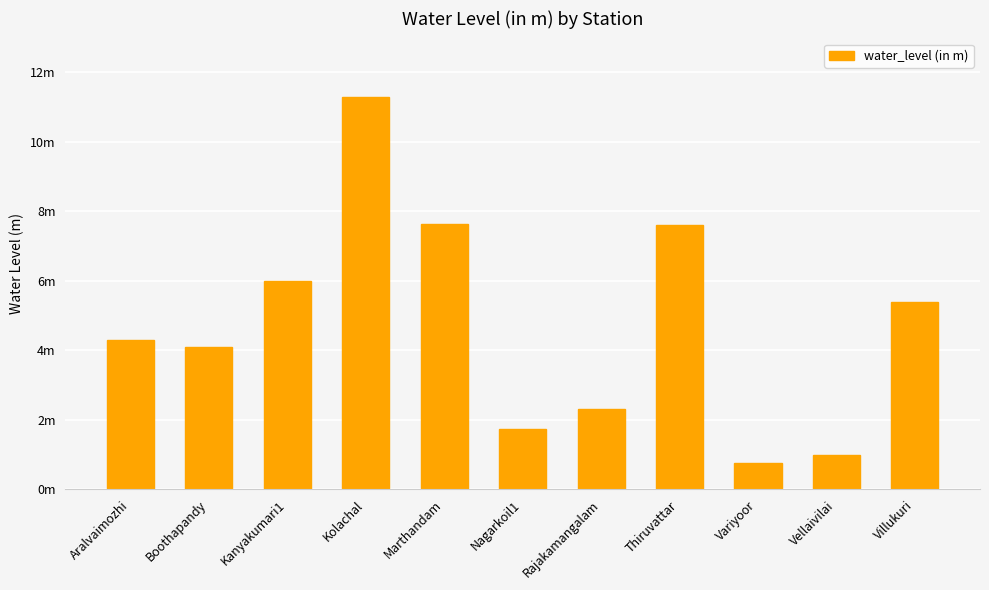

Is it true that the value at Villukuri is 8.3?

False